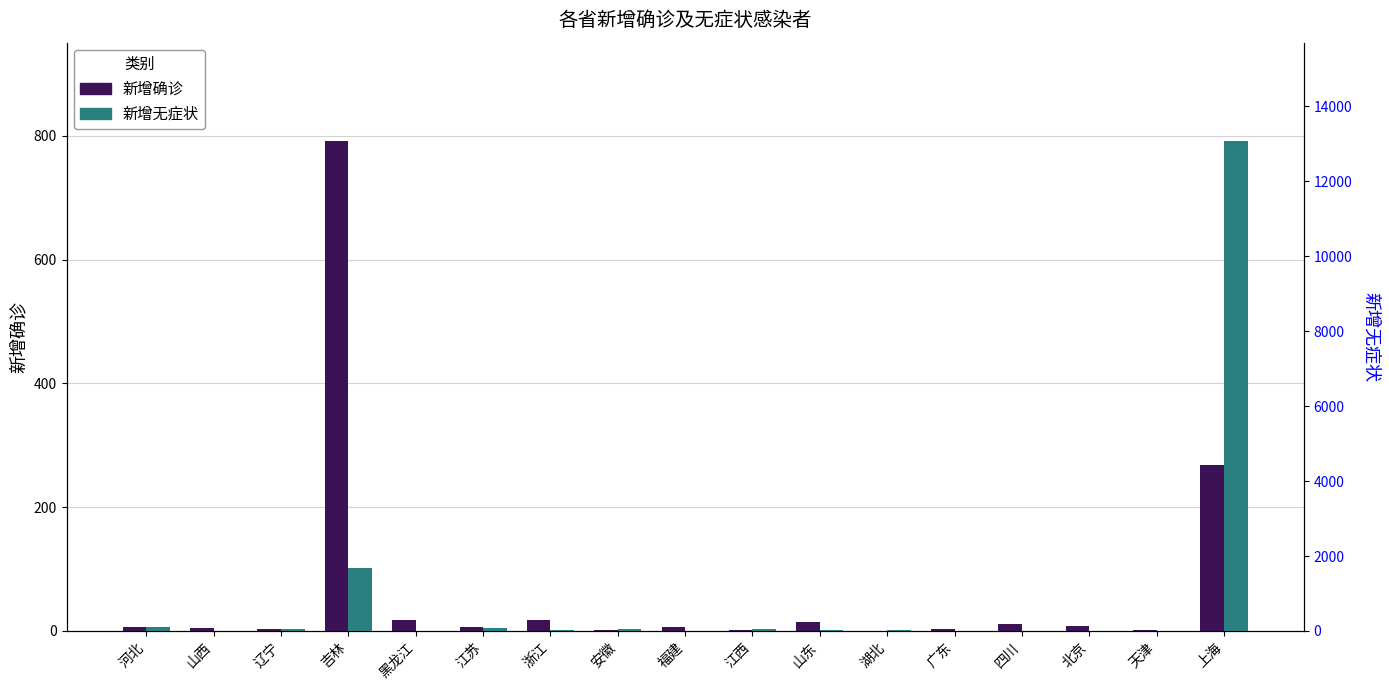

What is the average value of the 新增无症状 series?

893